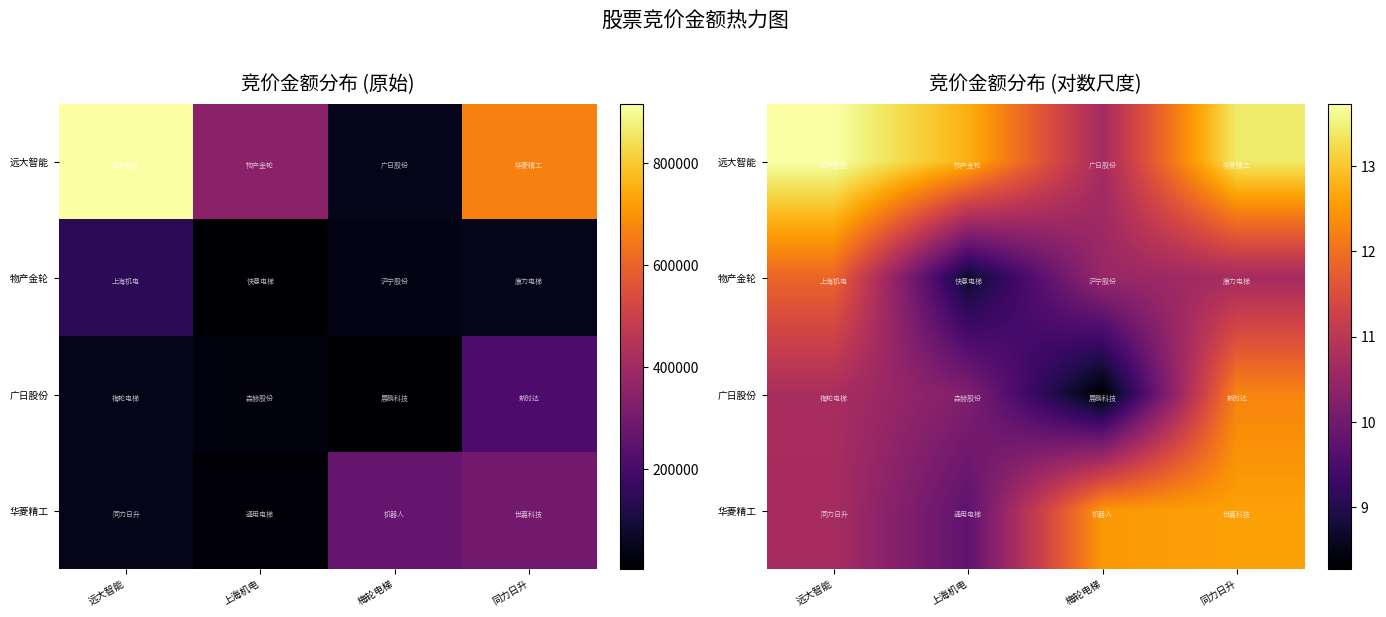

Rank the series at 梅轮电梯 from lowest to highest value.

广日股份, 物产金轮, 远大智能, 华菱精工